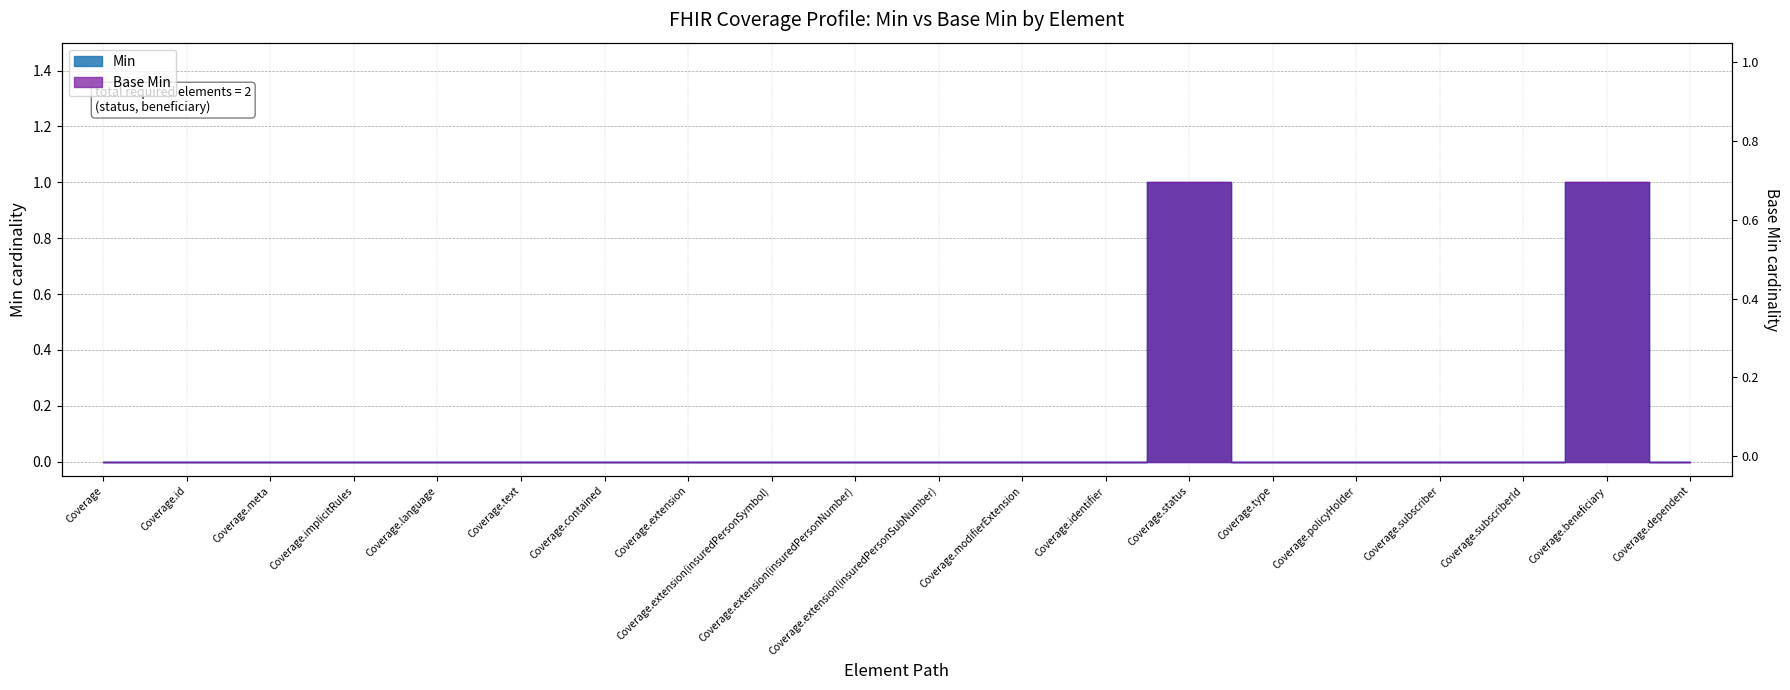

What is the difference between the maximum and second lowest values in the Min series?

1